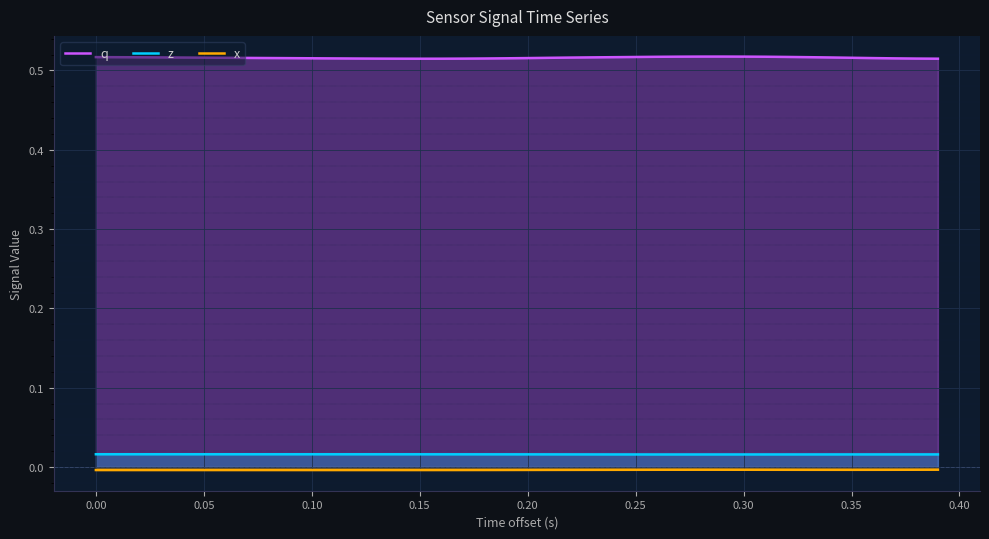

Which series has the largest total across all categories?

q